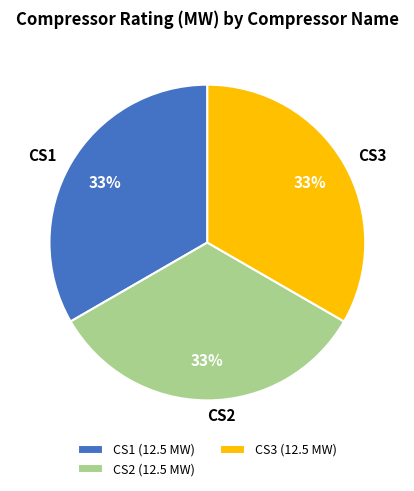

To the nearest percent, what is the average slice percentage?

33%